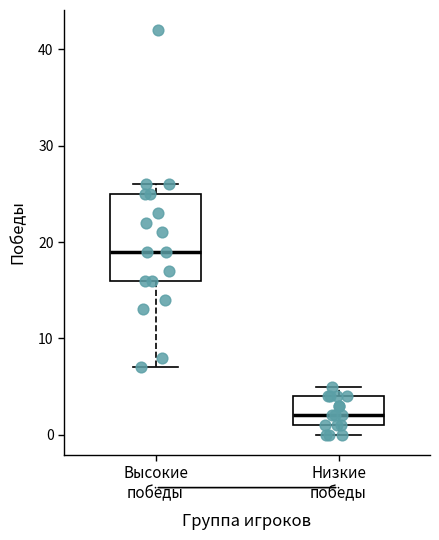

Reading left to right, read every box against the y-axis: the position of its median line, the range the box covers, and the ends of its whiskers. The values are not printed on the chart, so give them approximately, as read against the axis.

Высокие победы: median 19, box 16 to 25, whiskers 7 to 26
Низкие победы: median 2, box 1 to 4, whiskers 0 to 5